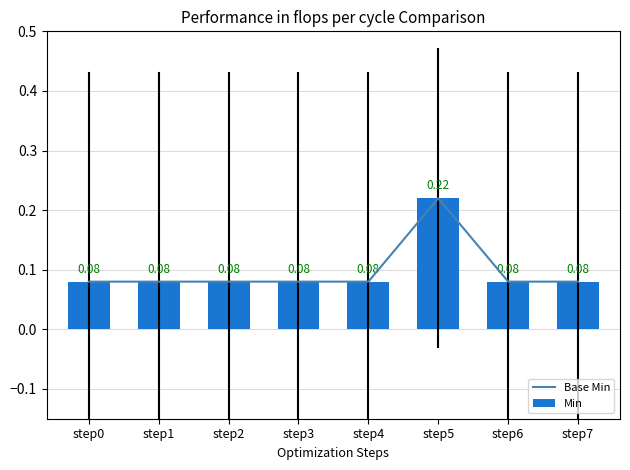

What is the smallest value displayed?

0.1